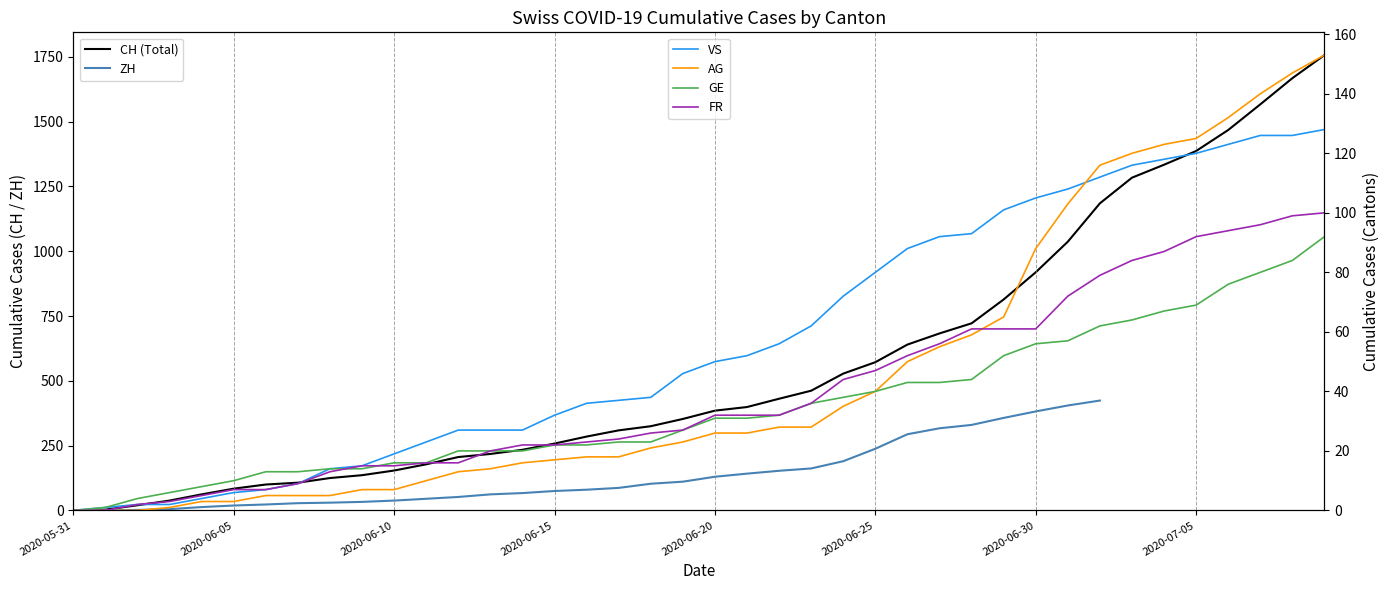

What is the value of the GE point at the 31st from the left?

56.0